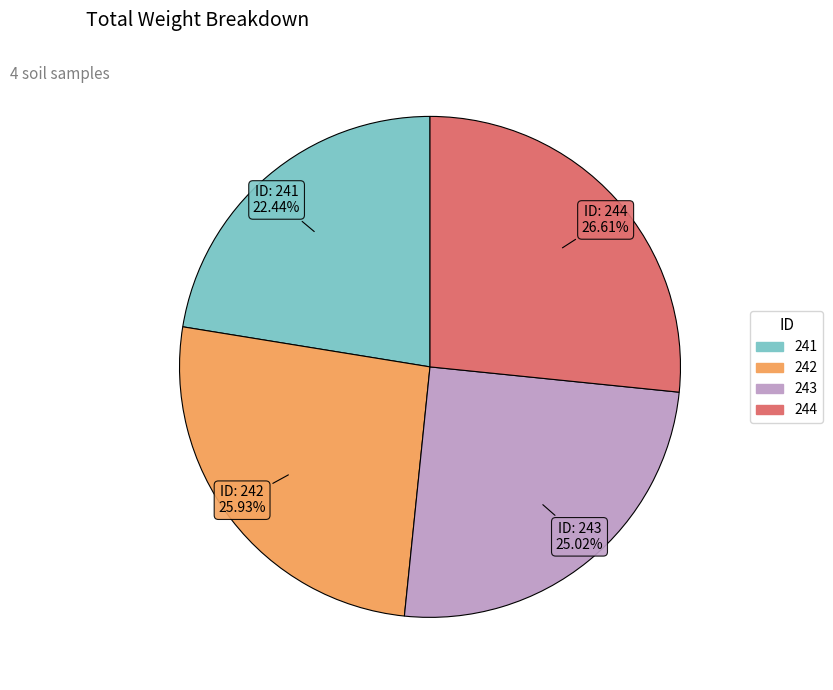

Is it true that 243 is 18% of the pie?

False